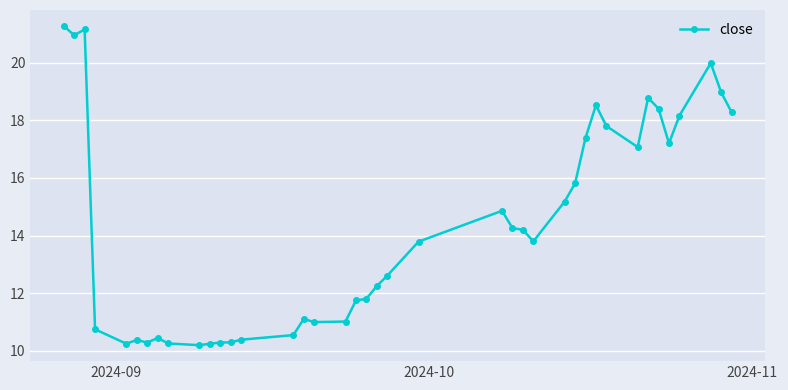

Is this an area chart (filled region under the line)?

No